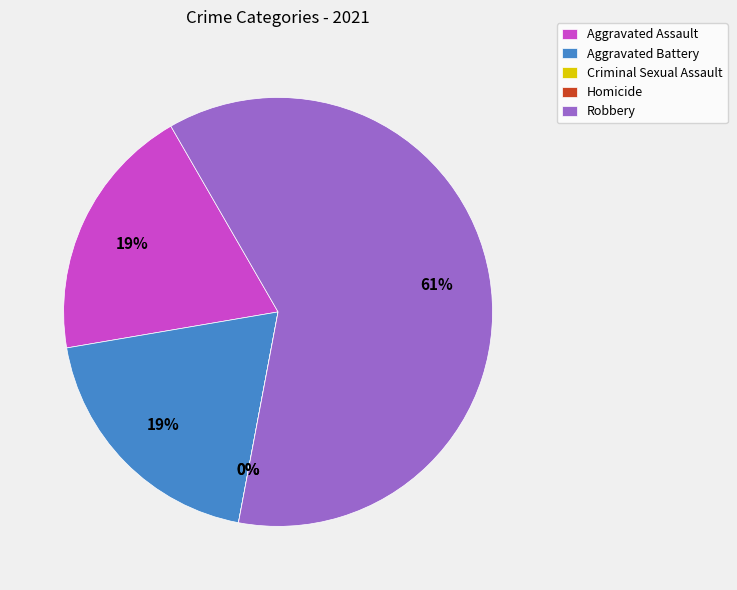

What is the change in value from Aggravated Battery to Robbery?

+13